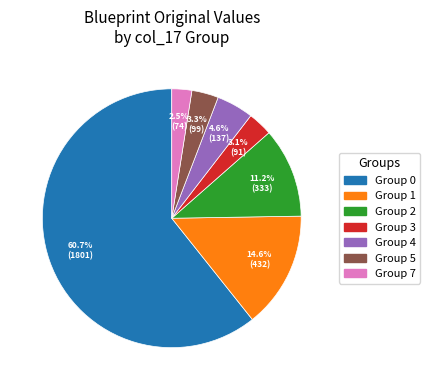

Is there any slice that represents more than half of the pie?

Yes